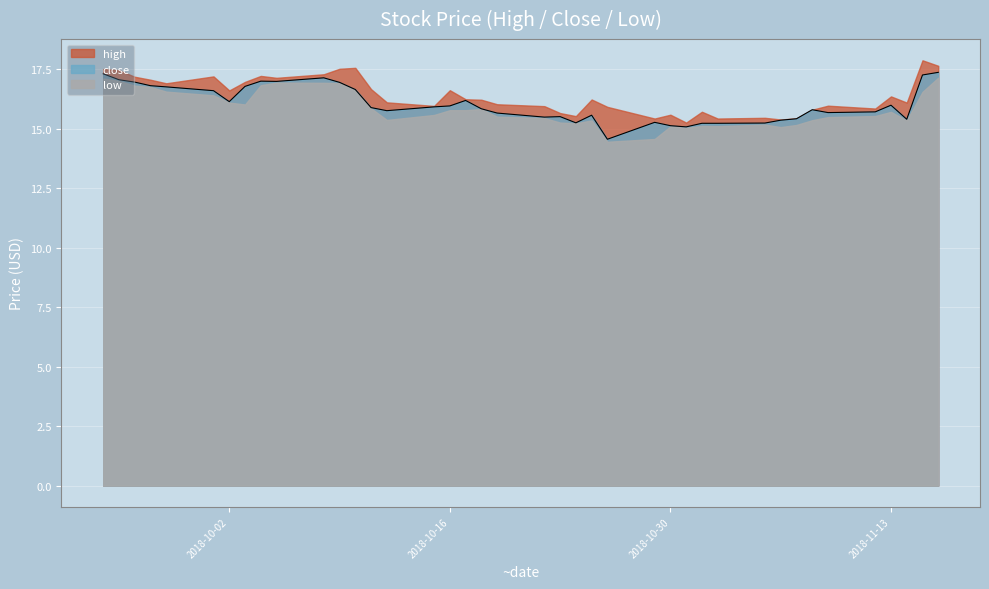

Which series has the largest total across all categories?

high